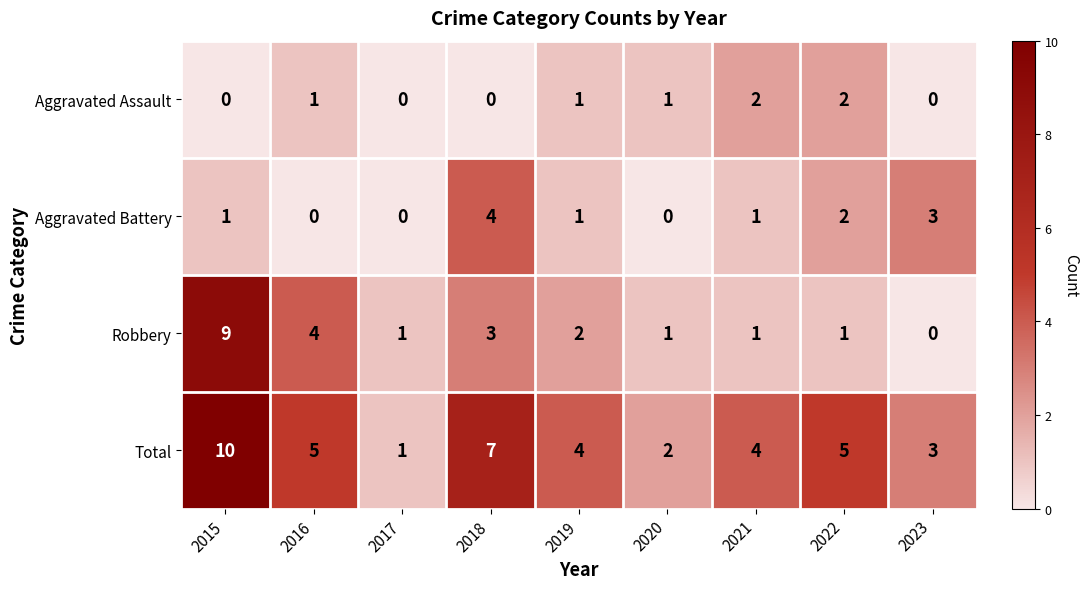

How many data points does each series have?

9